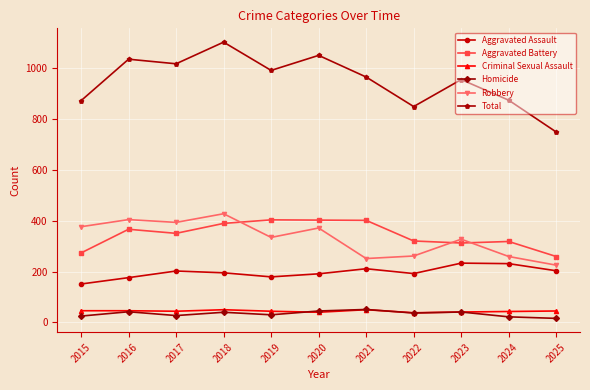

True or false: Aggravated Battery and Total cross at least once.

False